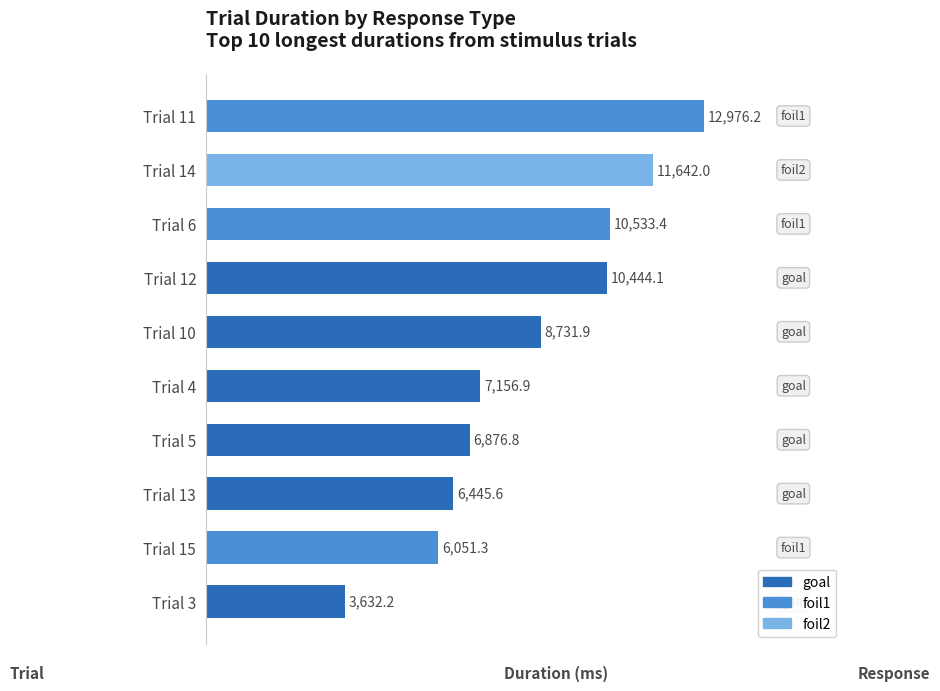

True or false: the data shows 2506.6 at Trial 6.

False